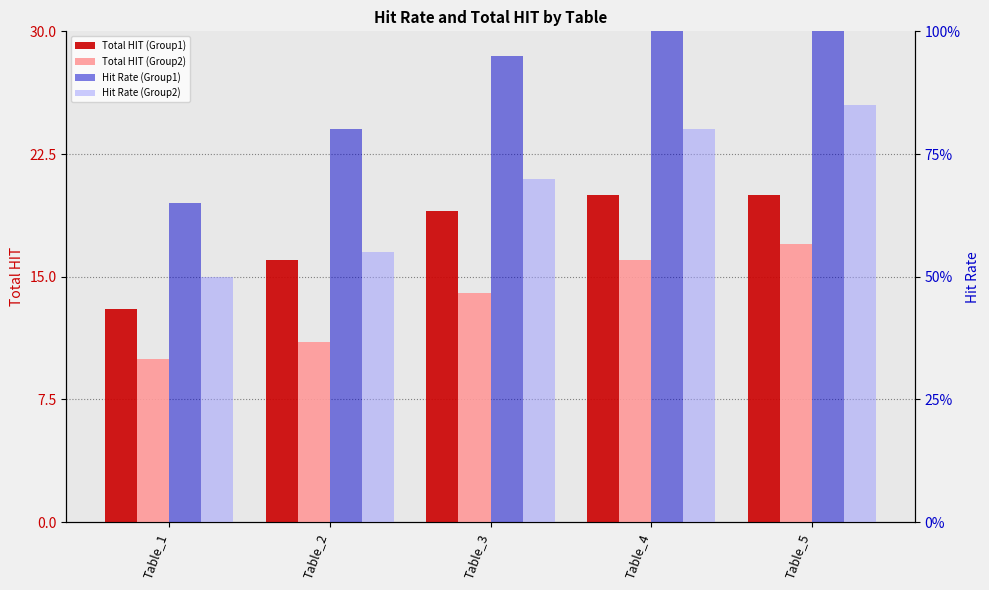

Is the value of Hit Rate (Group1) at Table_3 greater than the value of Total HIT (Group1) at Table_1?

No